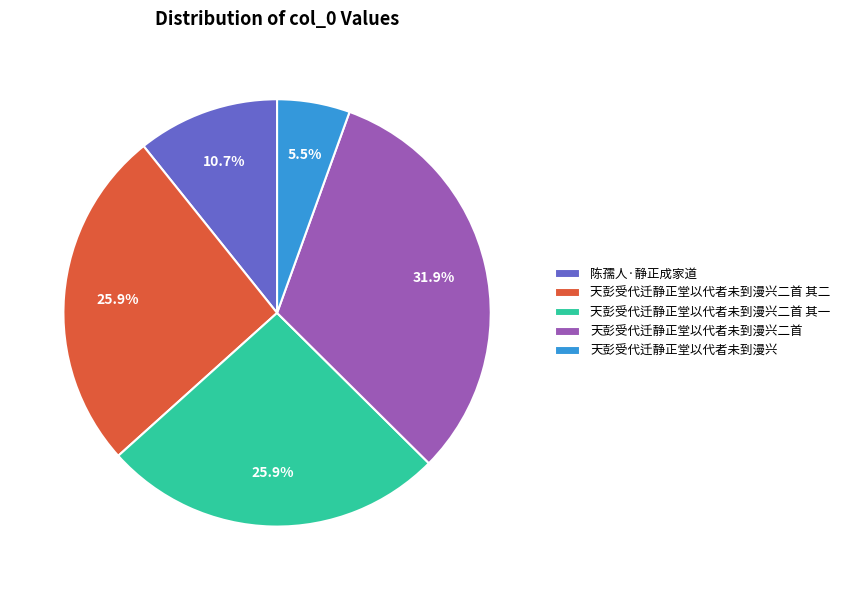

To the nearest percent, what is the average slice percentage?

20%